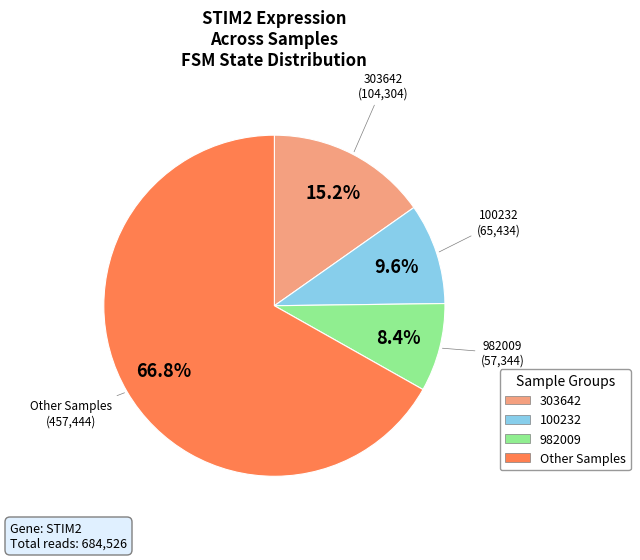

Is there a majority slice in this chart?

Yes